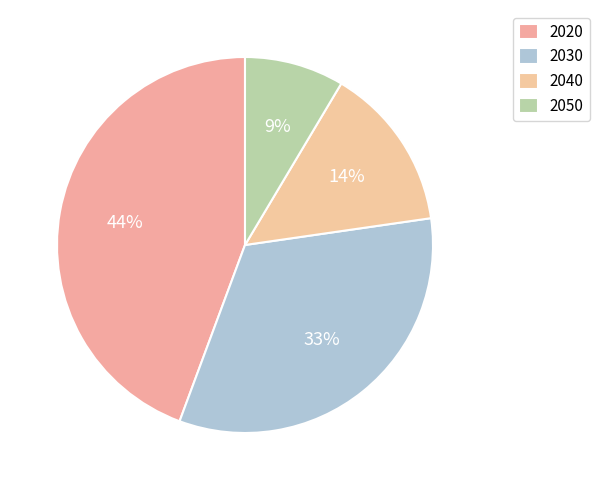

True or false: 2030 accounts for 40% of the total.

False